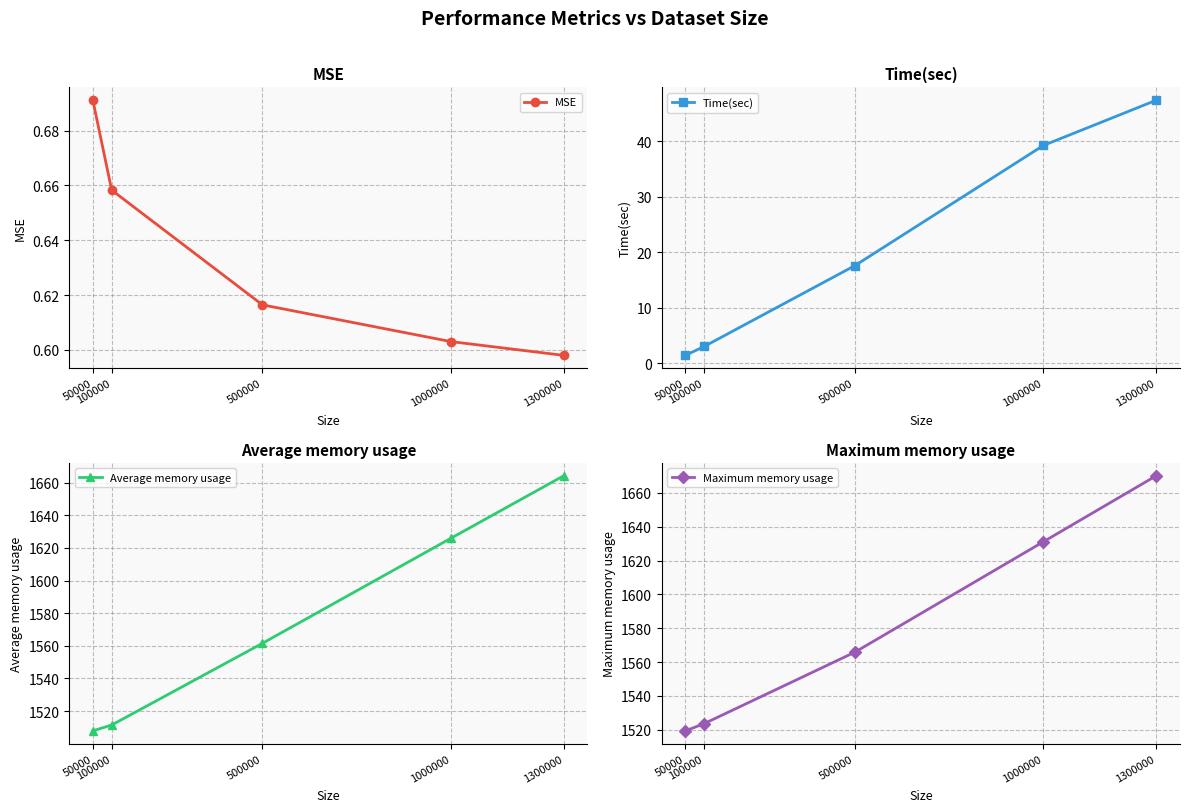

True or false: MSE has a value of 0.7 at 100000.

True